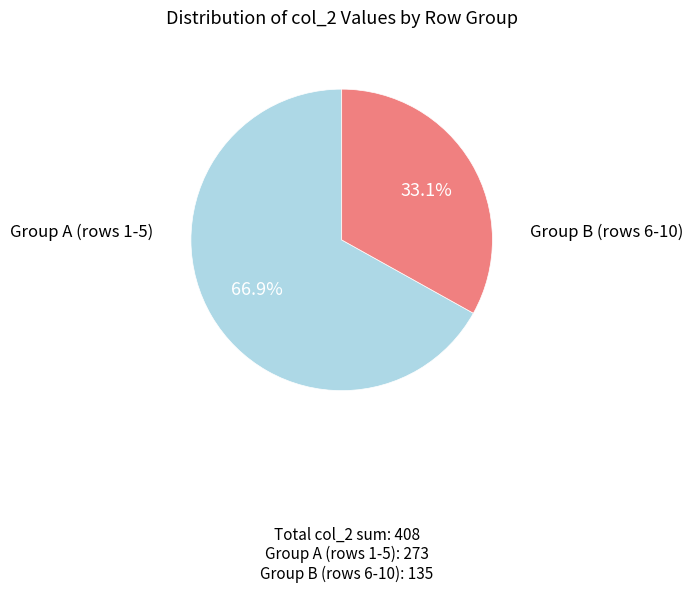

Does any single category account for the majority?

Yes